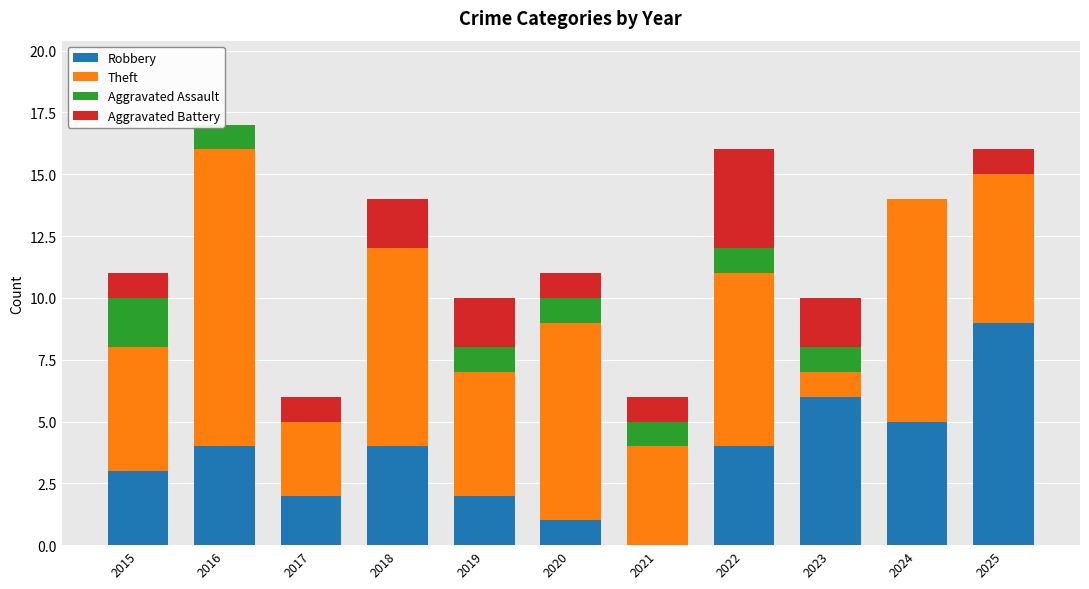

What is the difference between the highest and lowest values at 2024?

9